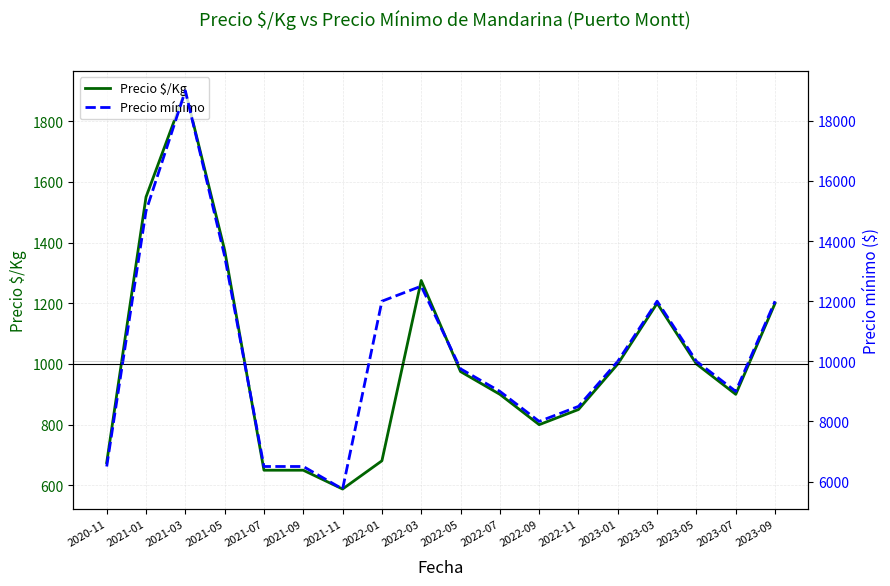

True or false: Precio mínimo has more than 1 interior local peaks.

True